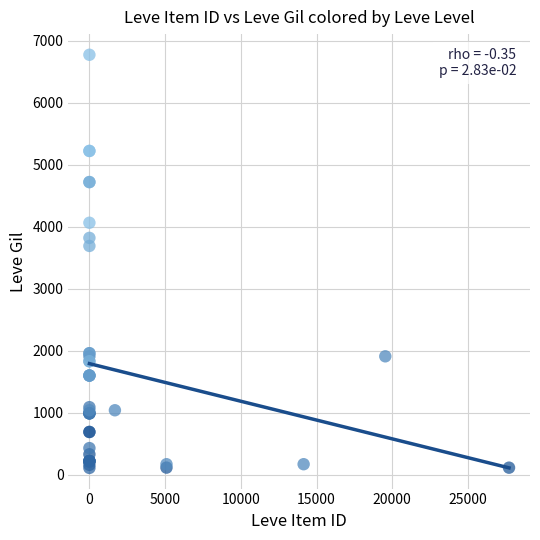

What Y value in the scatter plot is closest to 3441?

3690